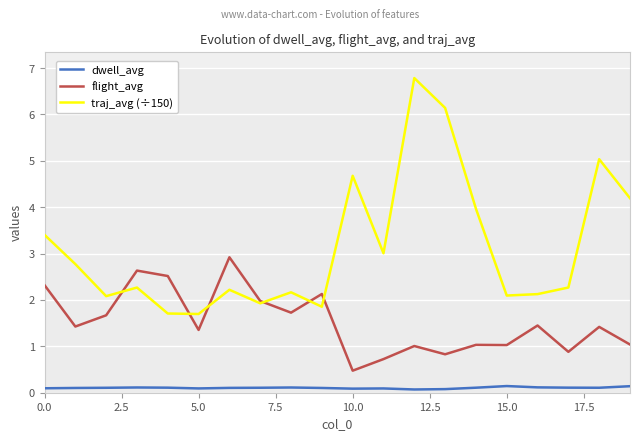

True or false: traj_avg (÷150) and dwell_avg intersect in this chart.

False